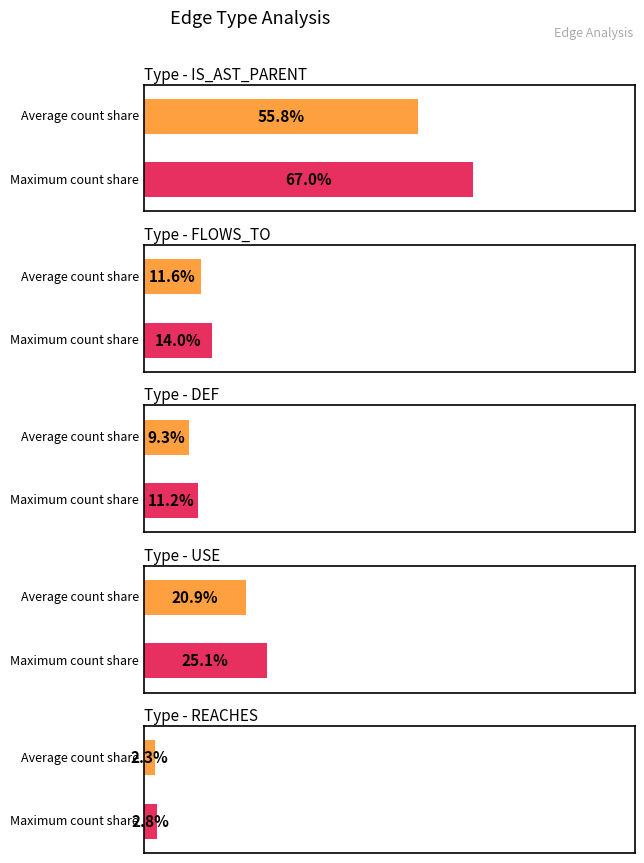

At which category does the chart reach its minimum across all series?

REACHES